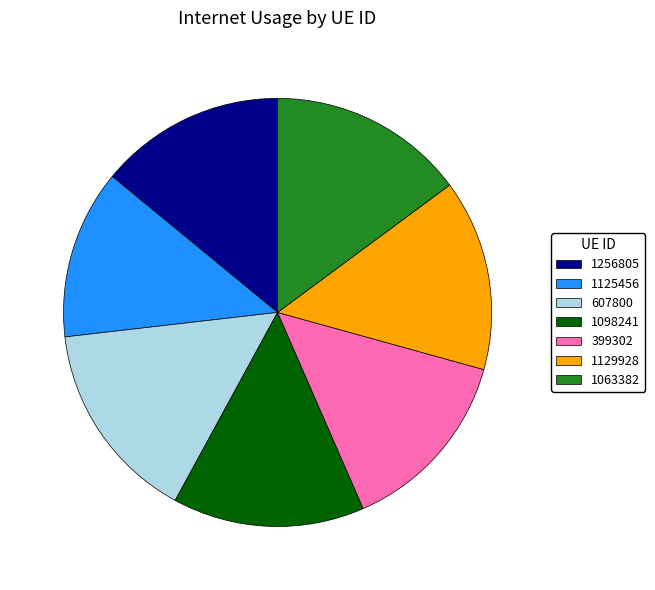

True or false: 1063382 accounts for 25% of the total.

False